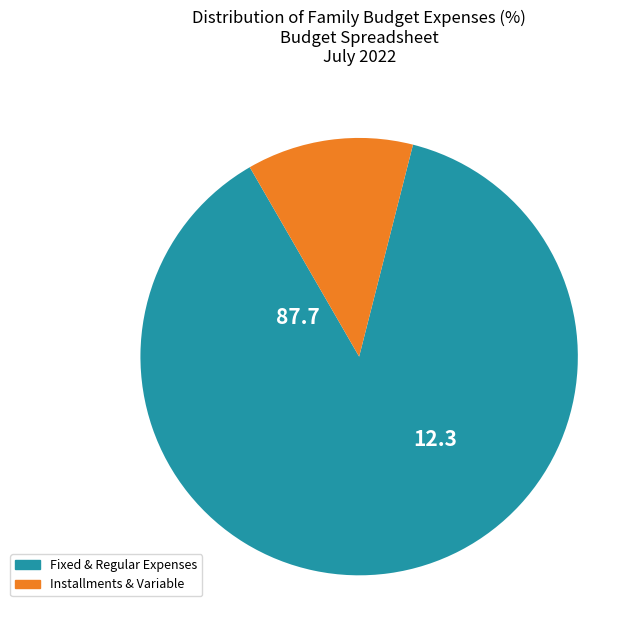

Is there a majority slice in this chart?

Yes